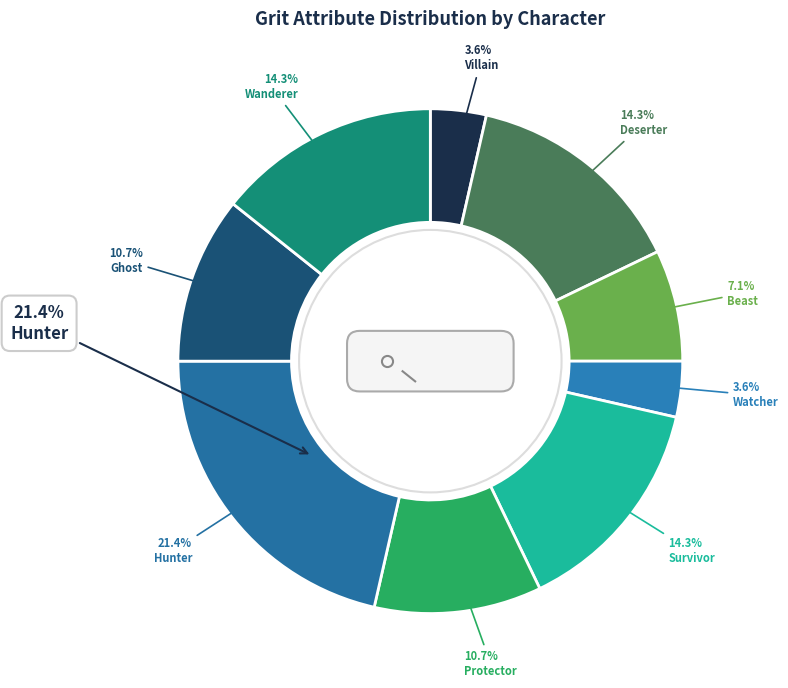

Is it true that Wanderer is 14% of the pie?

True